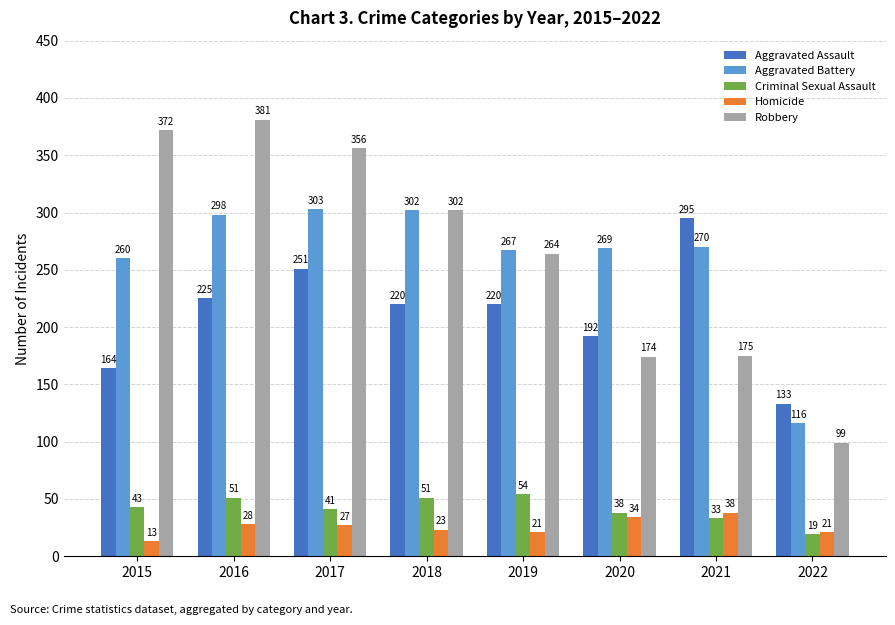

Is it true that Robbery equals 99 at 2022?

True